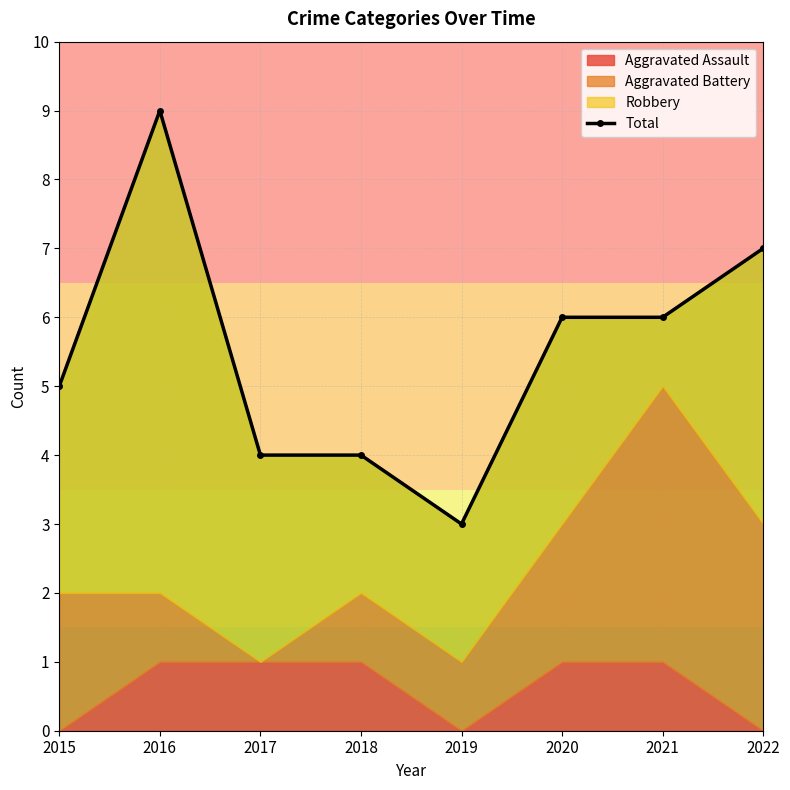

Is it true that the value at 2021 is 2?

False